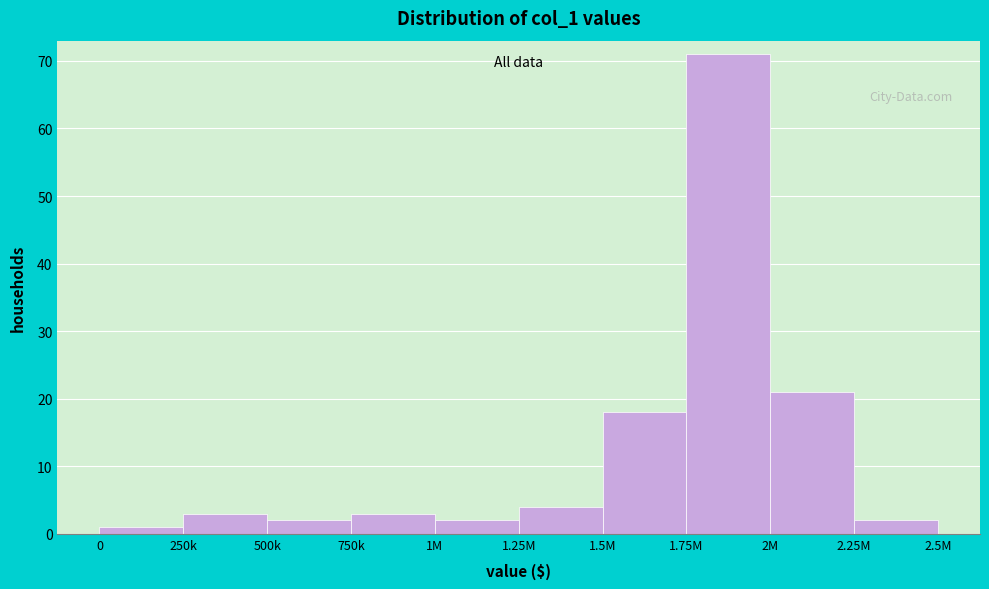

Reading right to left, list all the values displayed in this chart.

2	21	71	18	4	2	3	2	3	1